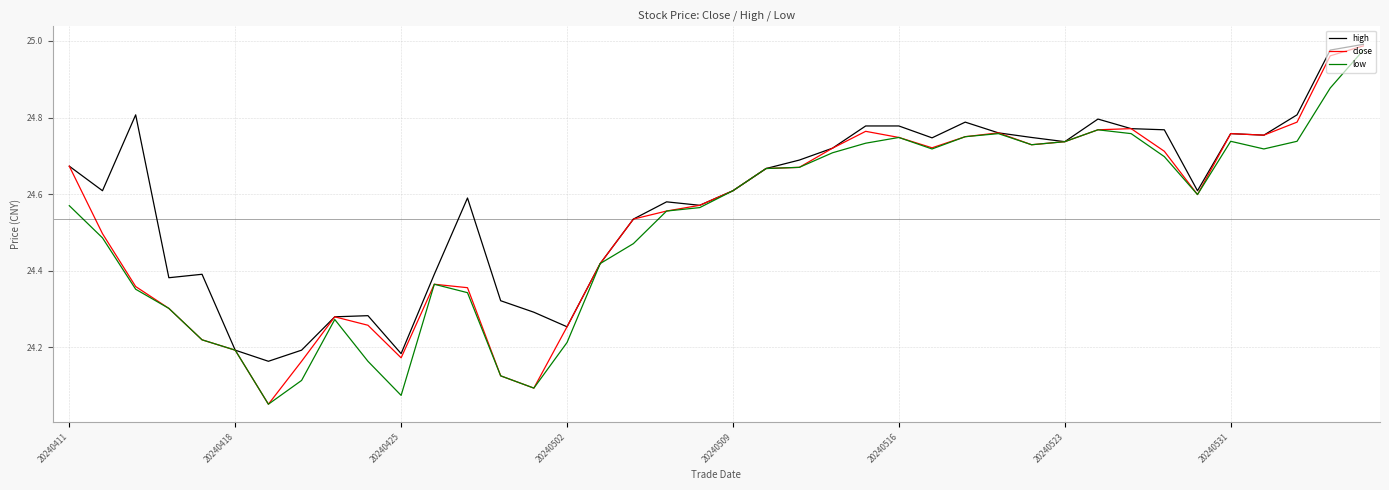

Does the chart have visible grid lines?

Yes